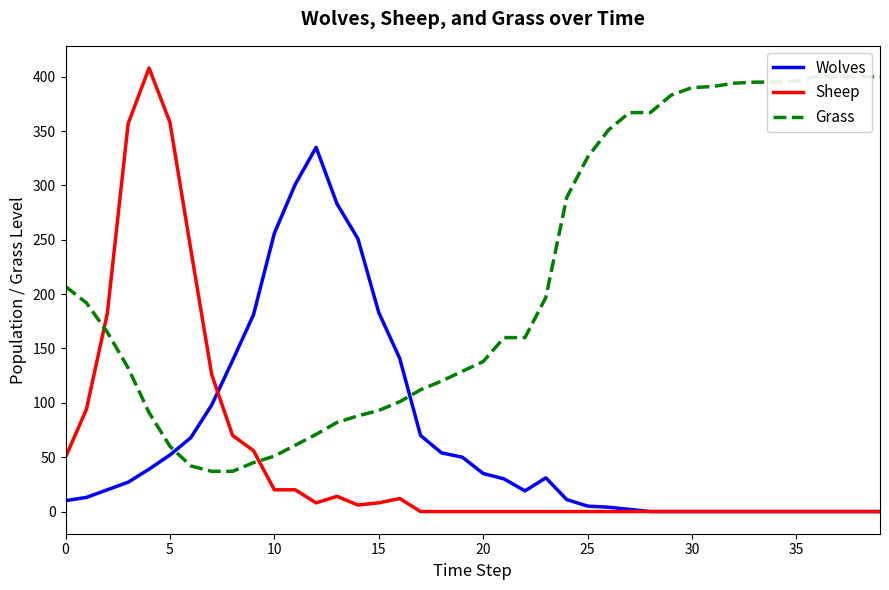

What is the average value of the Sheep series?

51